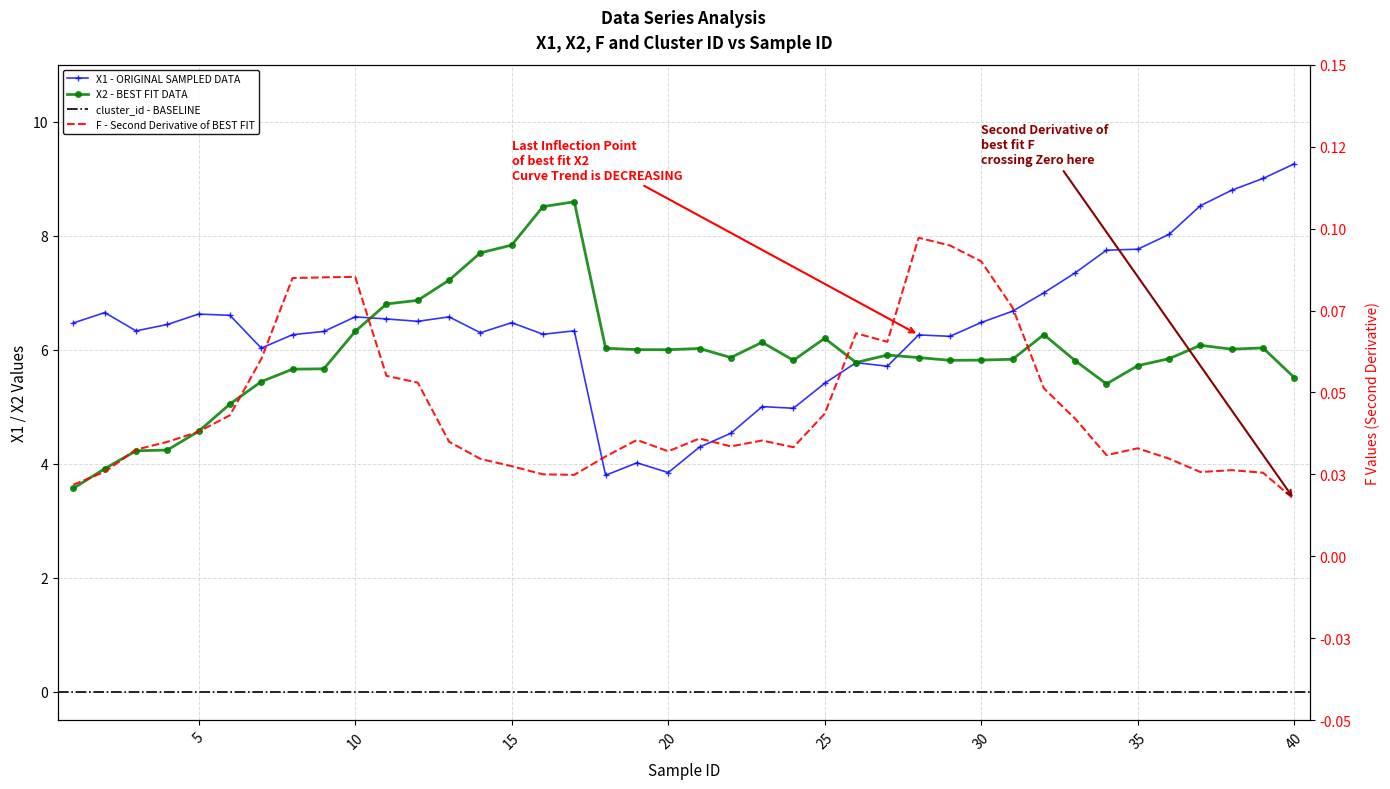

Does the chart have visible grid lines?

Yes